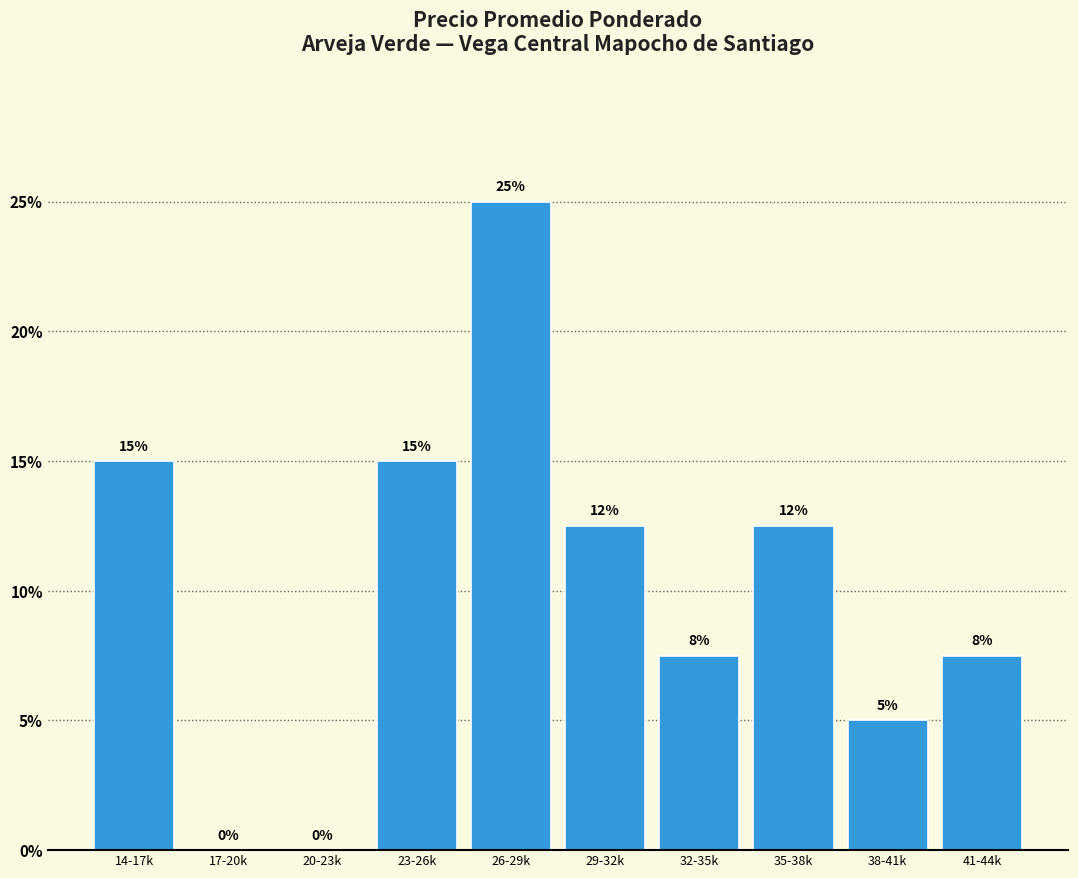

Read the value at 14-17k.

15.0